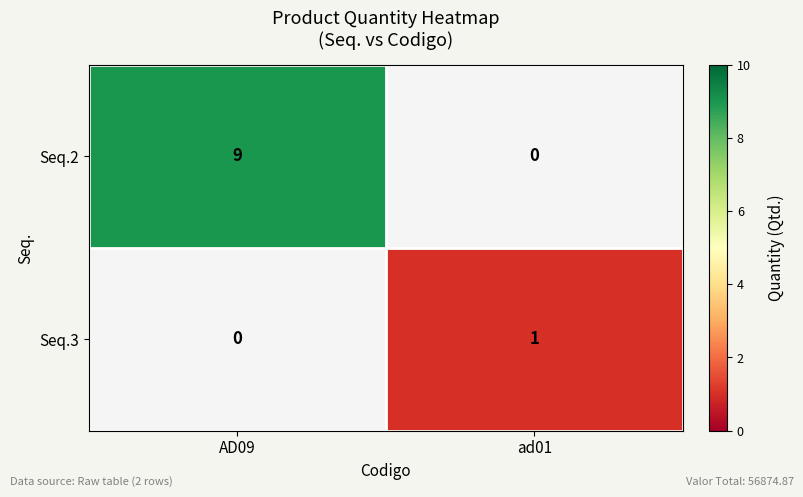

Reading right to left, extract all data points from this chart.

Seq.2: ad01=0	AD09=9
Seq.3: ad01=1	AD09=0